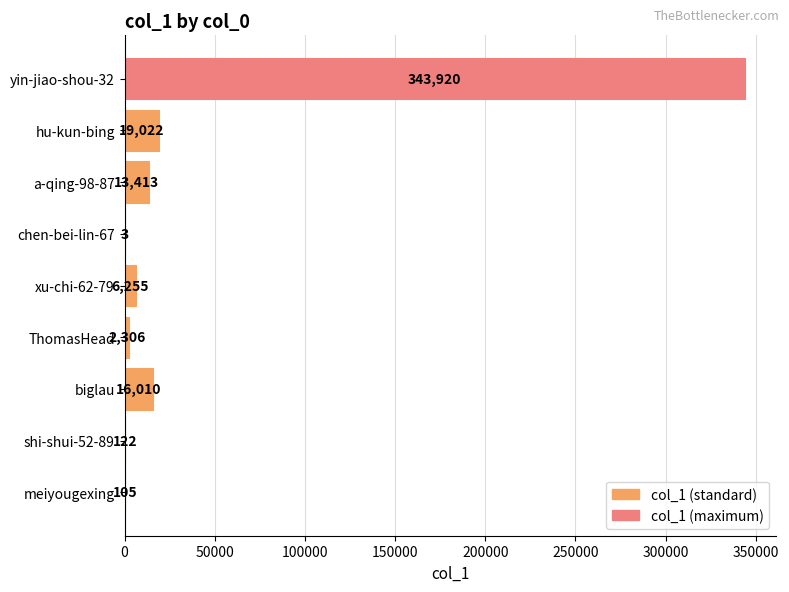

True or false: the data shows 2306 at ThomasHead.

True